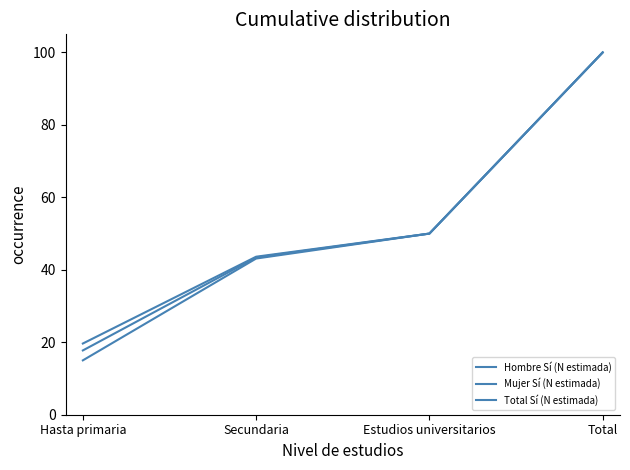

Is this an area chart (filled region under the line)?

No